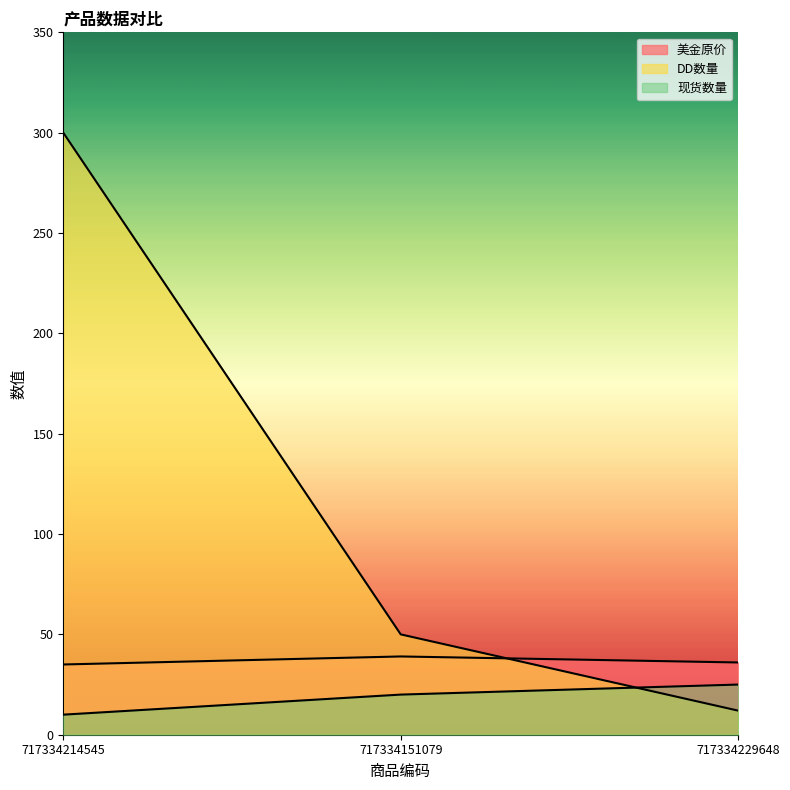

True or false: 现货数量 has a value of 20 at 717334151079.

True